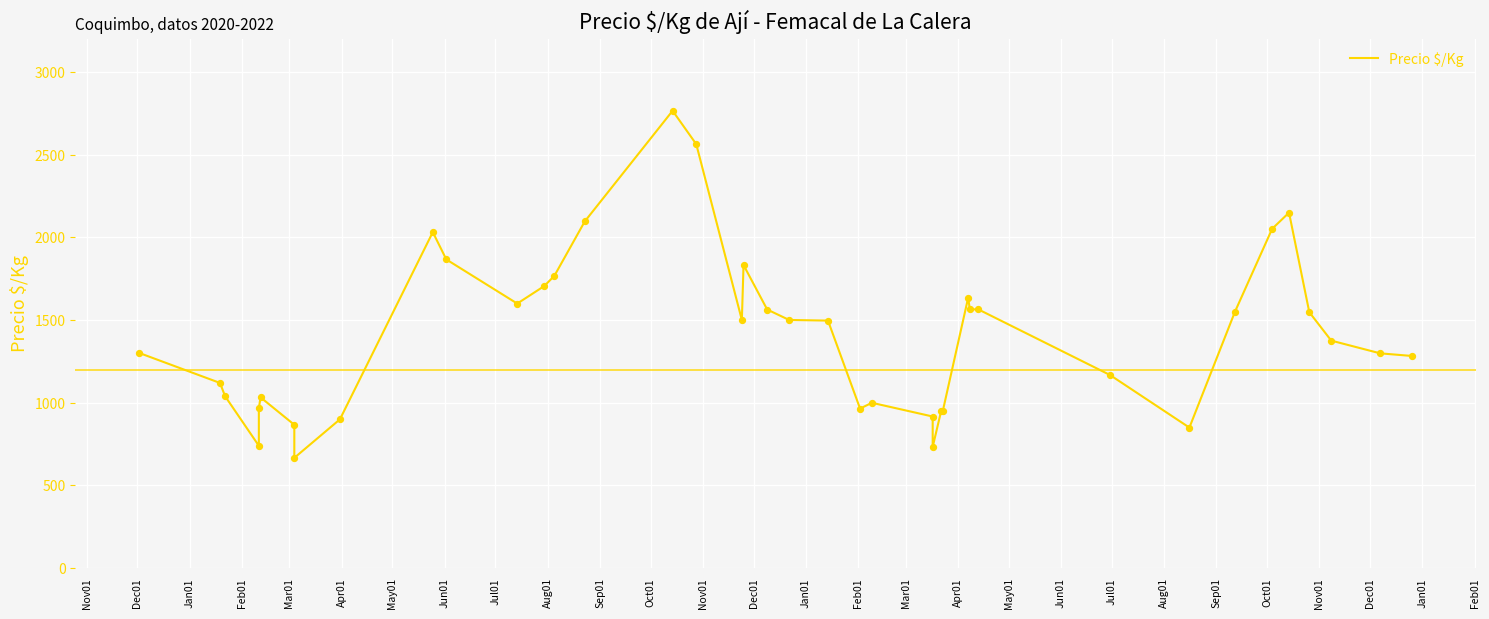

Between Feb01 and Feb01, which is larger?

Feb01